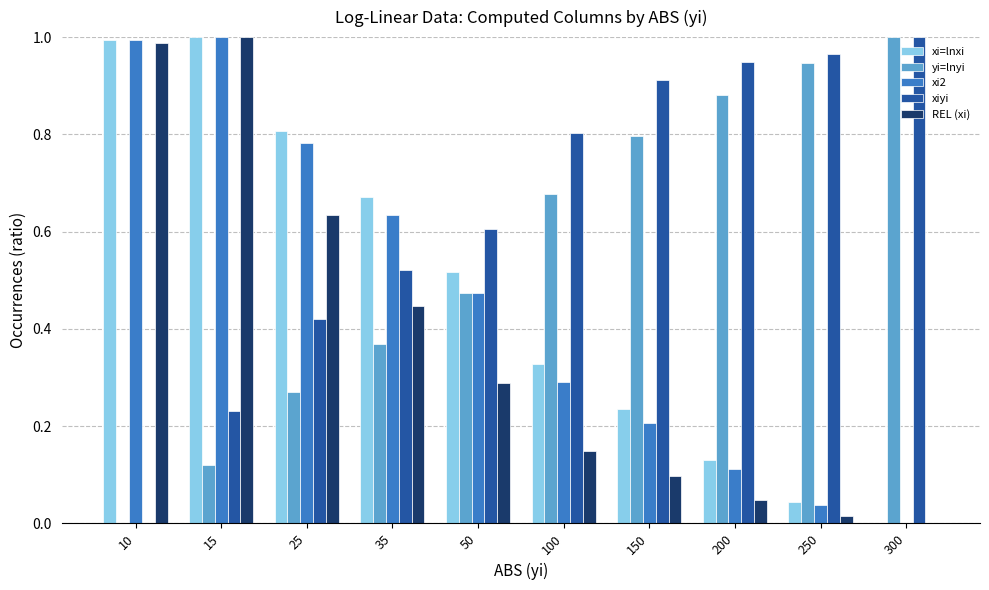

What is the sum of all xiyi values?

6.4